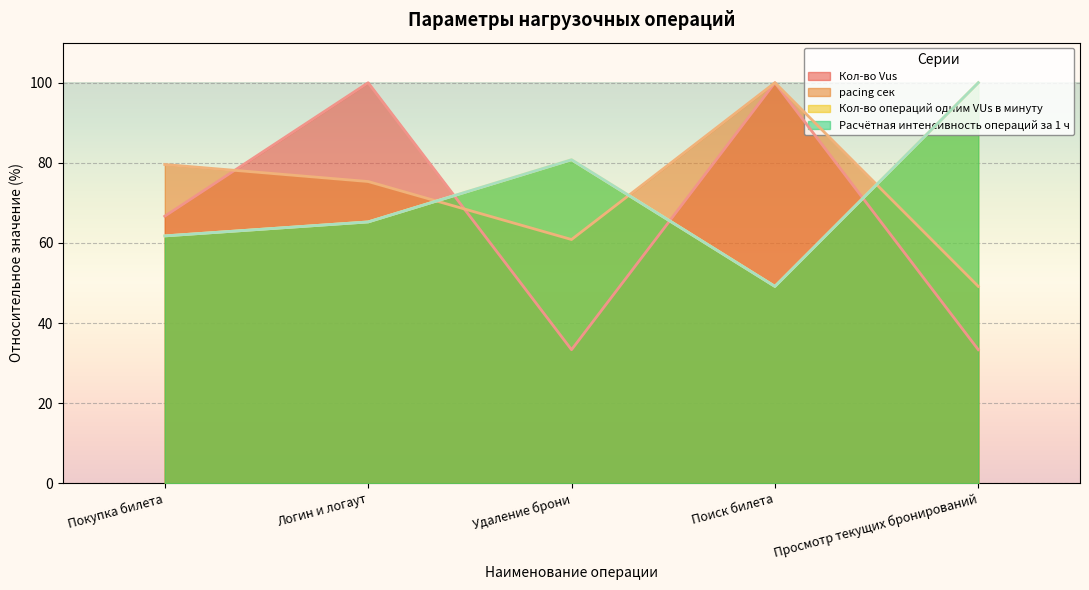

How many lines are shown in the chart?

4